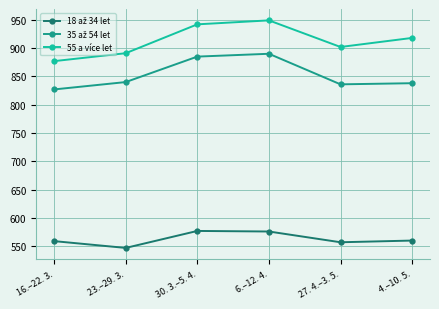

How many interior local valleys does the 55 a více let series have?

1